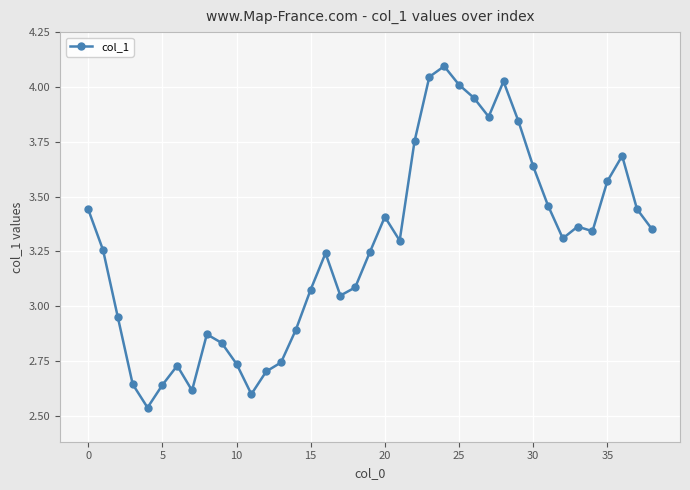

What is the difference between the maximum and minimum values?

1.6